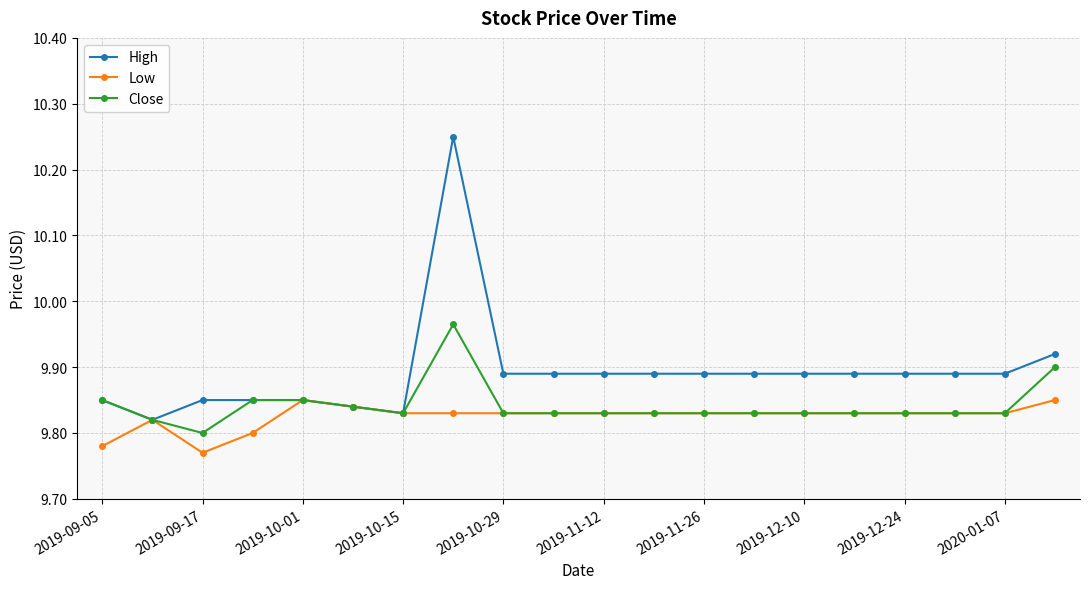

True or false: High has more than 0 points higher than both neighbors.

True